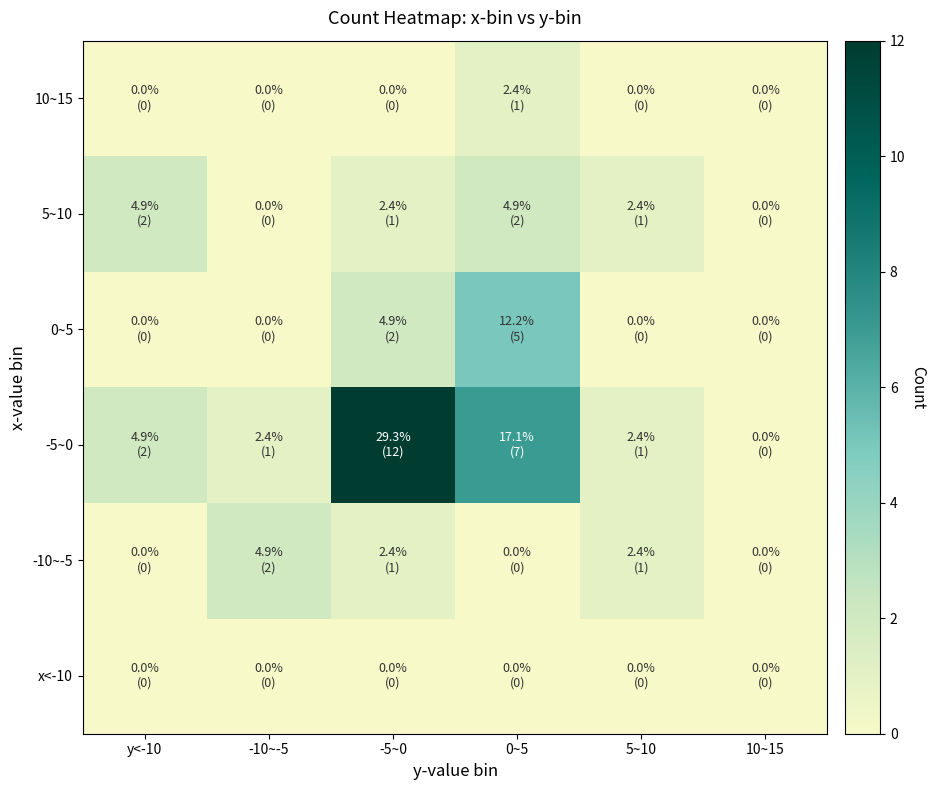

At y<-10, list the series in order from largest to smallest.

-5~0, 5~10, x<-10, -10~-5, 0~5, 10~15